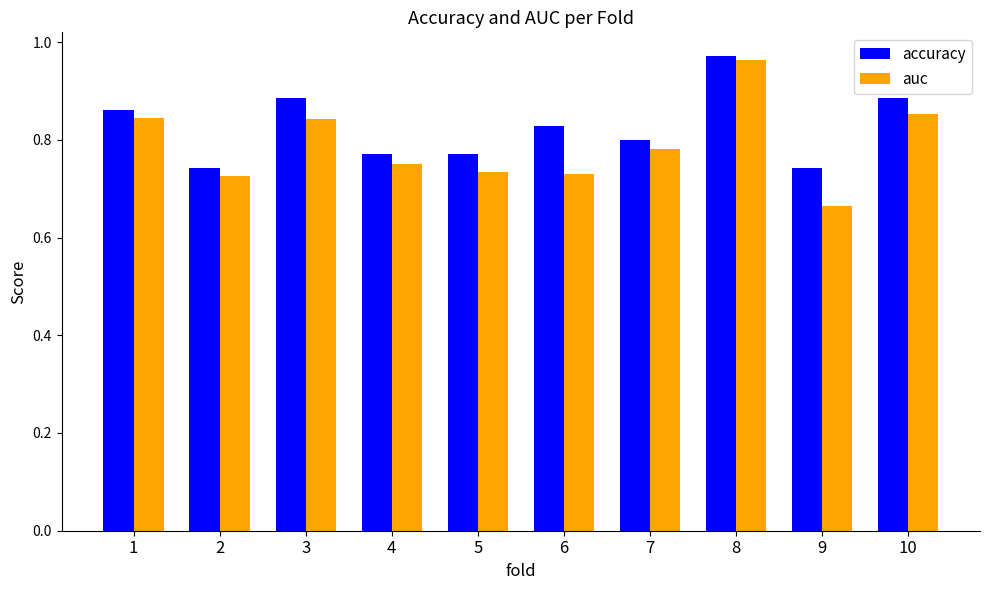

How many groups of bars are there?

10